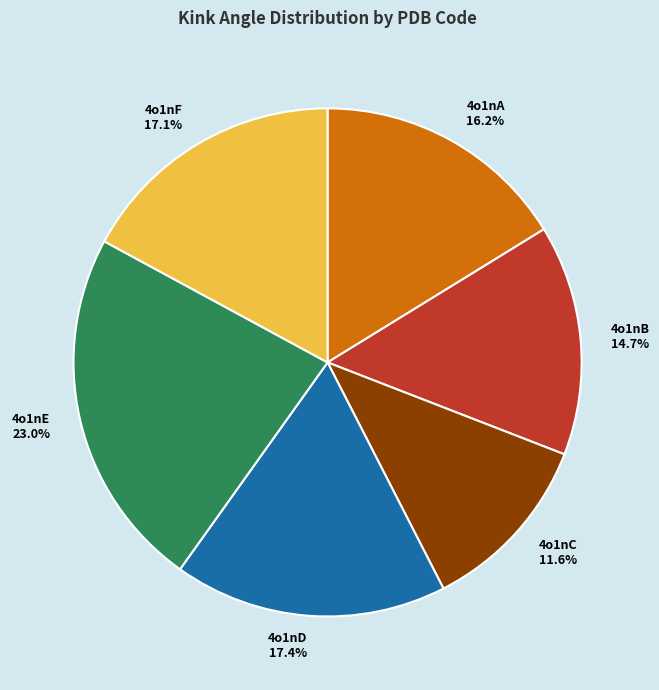

How many slices are in this pie chart?

6